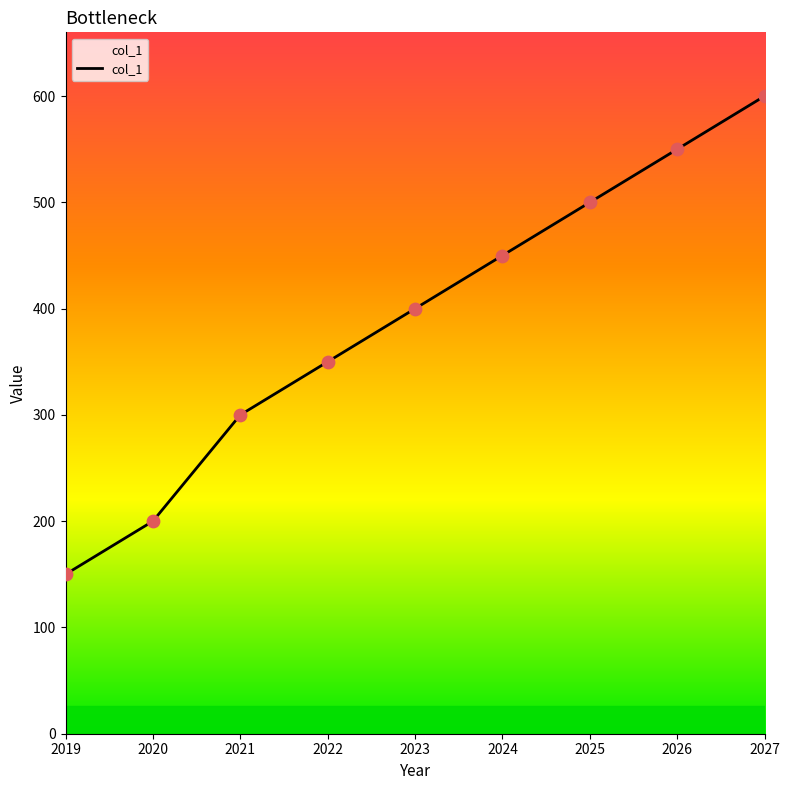

What is the ratio of the value at 2026 to the value at 2024?

1.2